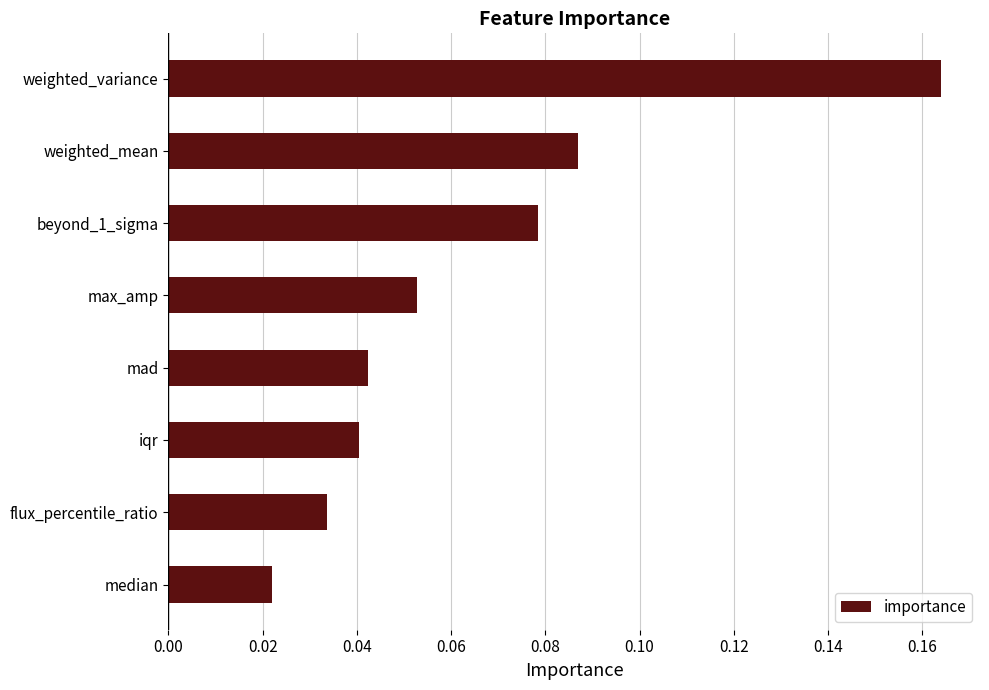

Are the bars horizontal?

Yes